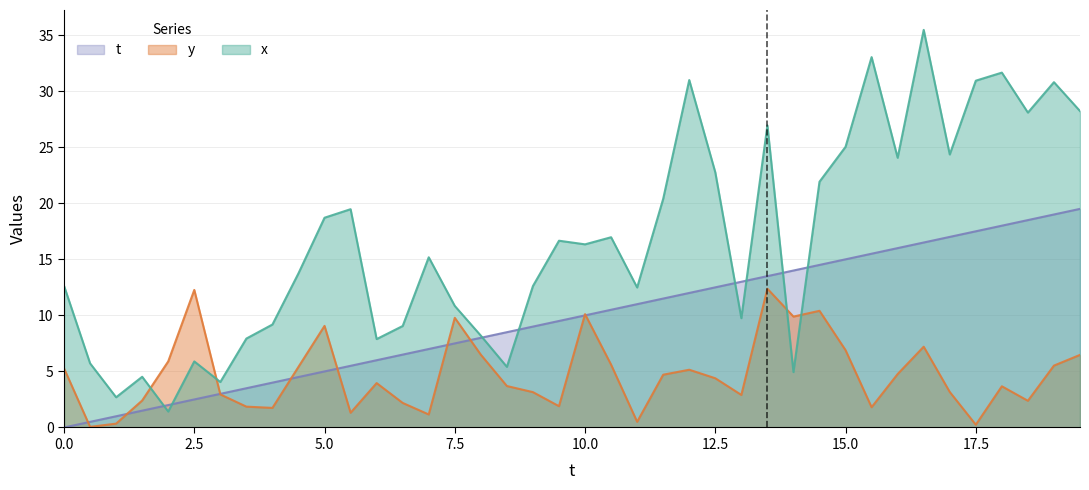

What are all the series names shown in the legend?

t, y, x